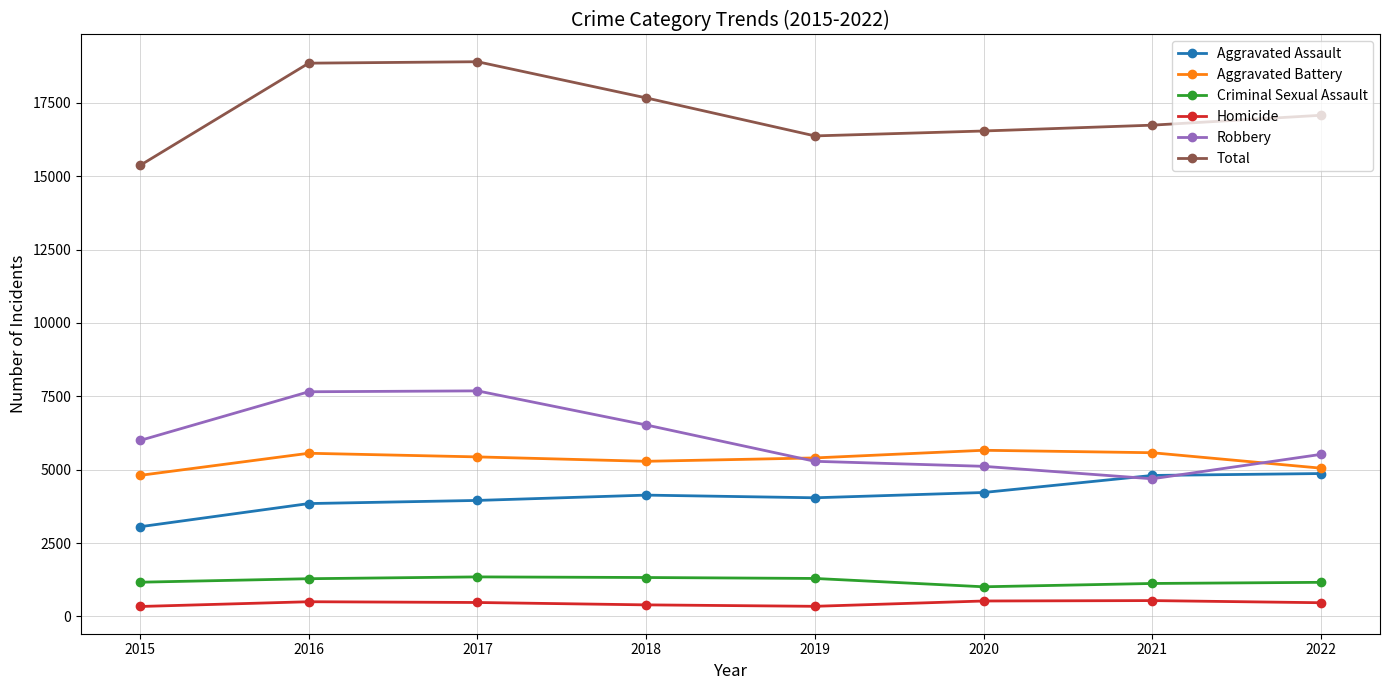

Where do Robbery and Aggravated Assault first cross each other?

2020 and 2021